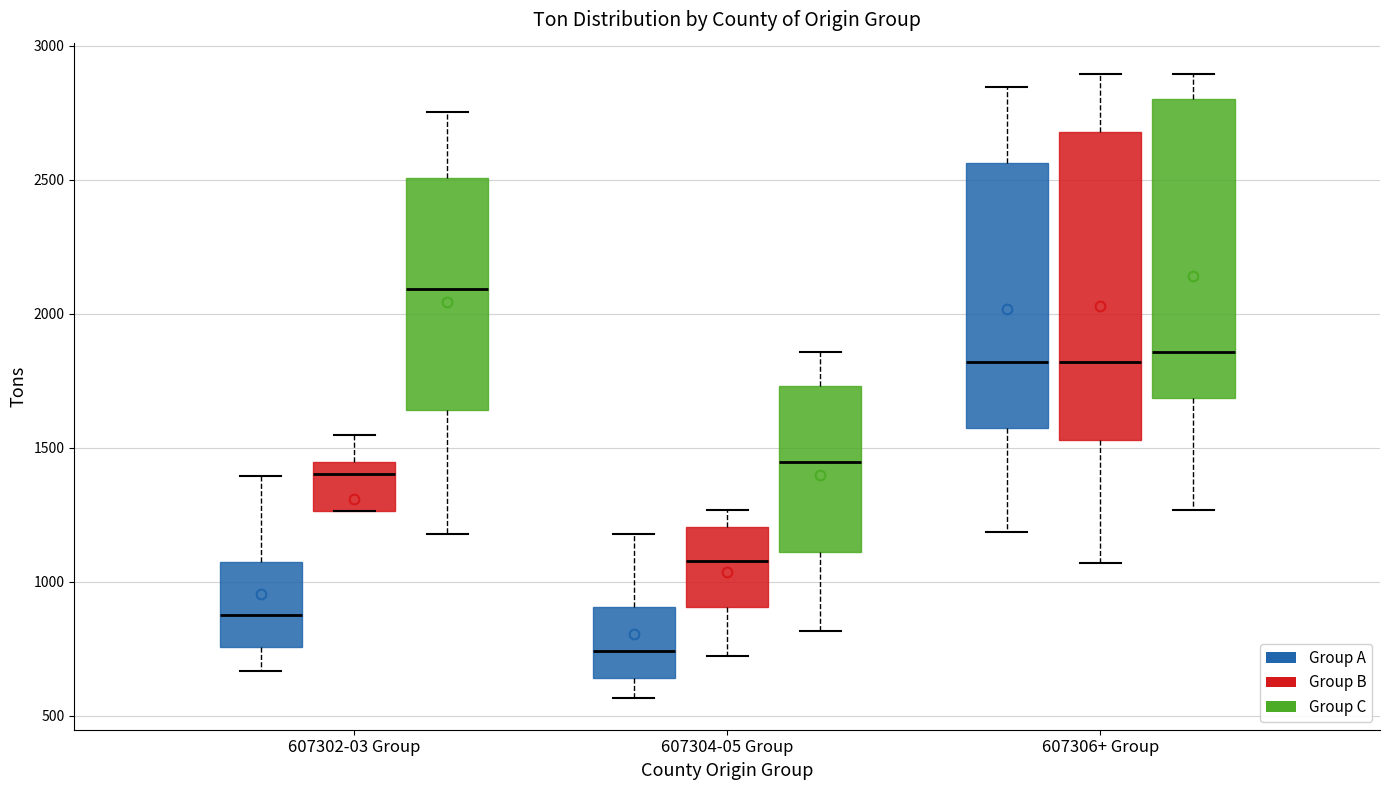

Reading left to right, transcribe this box plot: for each box, give where its median line is, the range the box spans, and where its two whiskers end, as read against the y-axis. The values are not printed on the chart, so give them approximately, as read against the axis.

607302-03 Group (Group A): median 900, box 750 to 1050, whiskers 650 to 1400
607302-03 Group (Group B): median 1400, box 1250 to 1450, whiskers 1250 to 1550
607302-03 Group (Group C): median 2100, box 1650 to 2500, whiskers 1200 to 2750
607304-05 Group (Group A): median 750, box 650 to 900, whiskers 550 to 1200
607304-05 Group (Group B): median 1100, box 900 to 1200, whiskers 700 to 1250
607304-05 Group (Group C): median 1450, box 1100 to 1750, whiskers 800 to 1850
607306+ Group (Group A): median 1800, box 1550 to 2550, whiskers 1200 to 2850
607306+ Group (Group B): median 1800, box 1550 to 2700, whiskers 1050 to 2900
607306+ Group (Group C): median 1850, box 1700 to 2800, whiskers 1250 to 2900